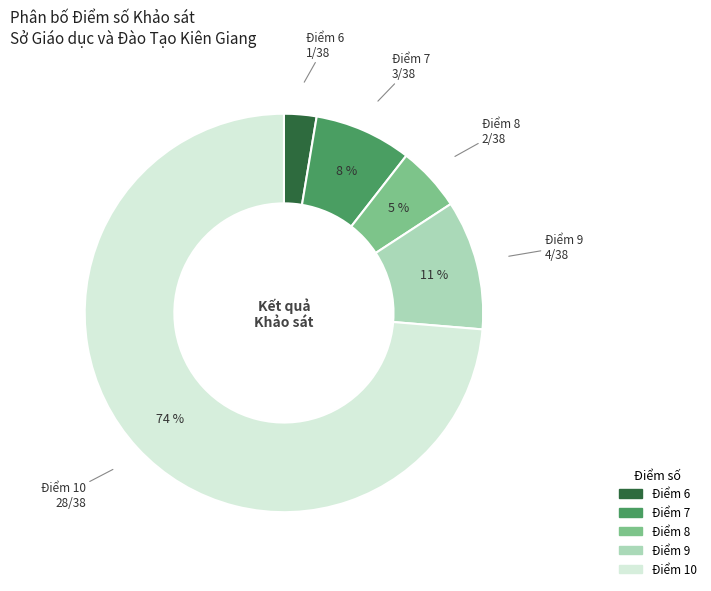

To the nearest percent, what is the average slice percentage?

20%